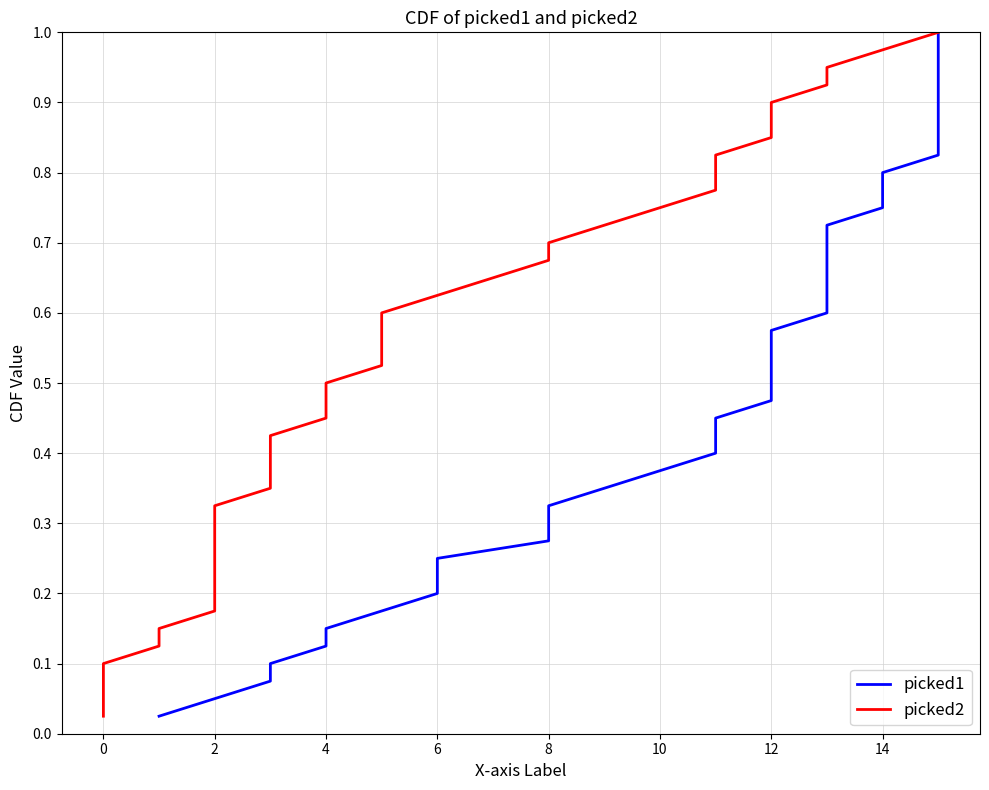

True or false: picked2 and picked1 cross at least once.

False